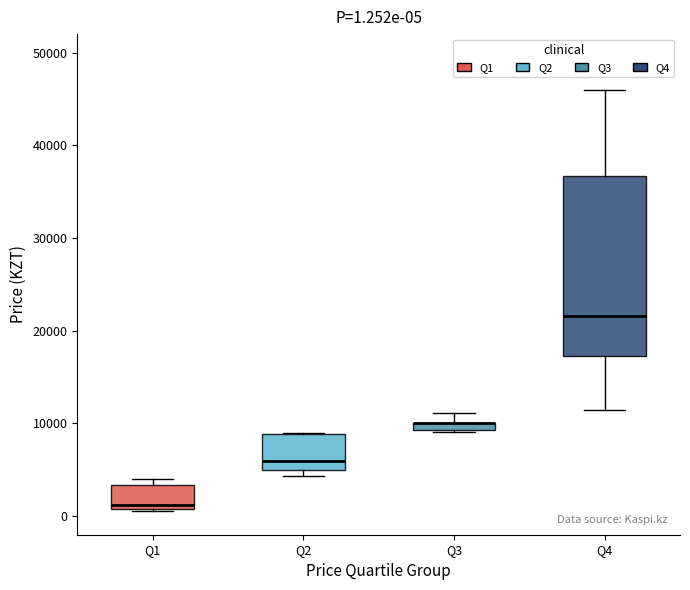

Comparing the boxes themselves (not the whiskers), which one is the tallest?

Q4